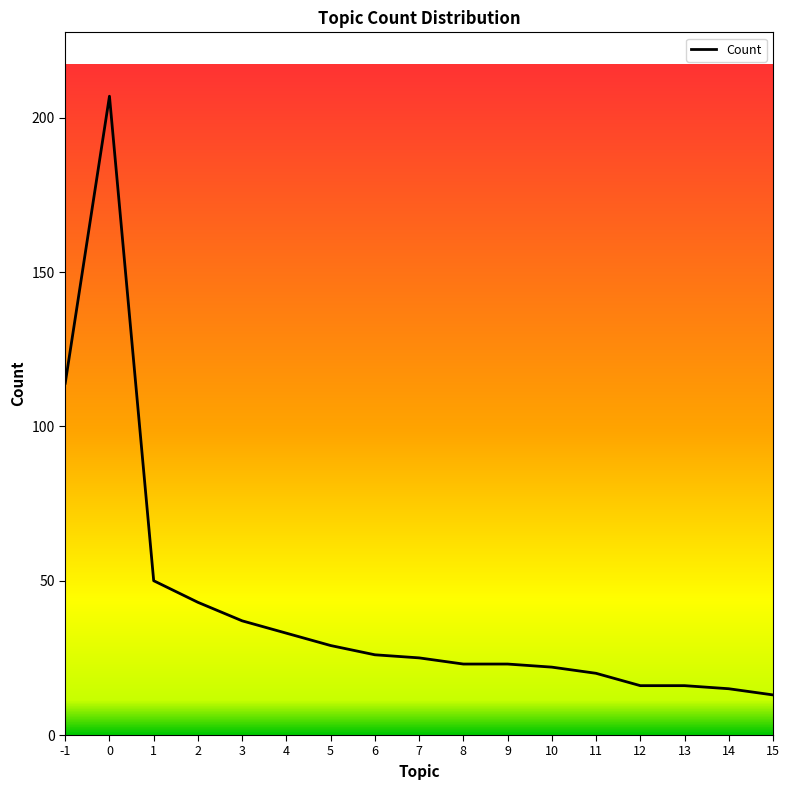

What is the sum of the values at 6 and 5?

55